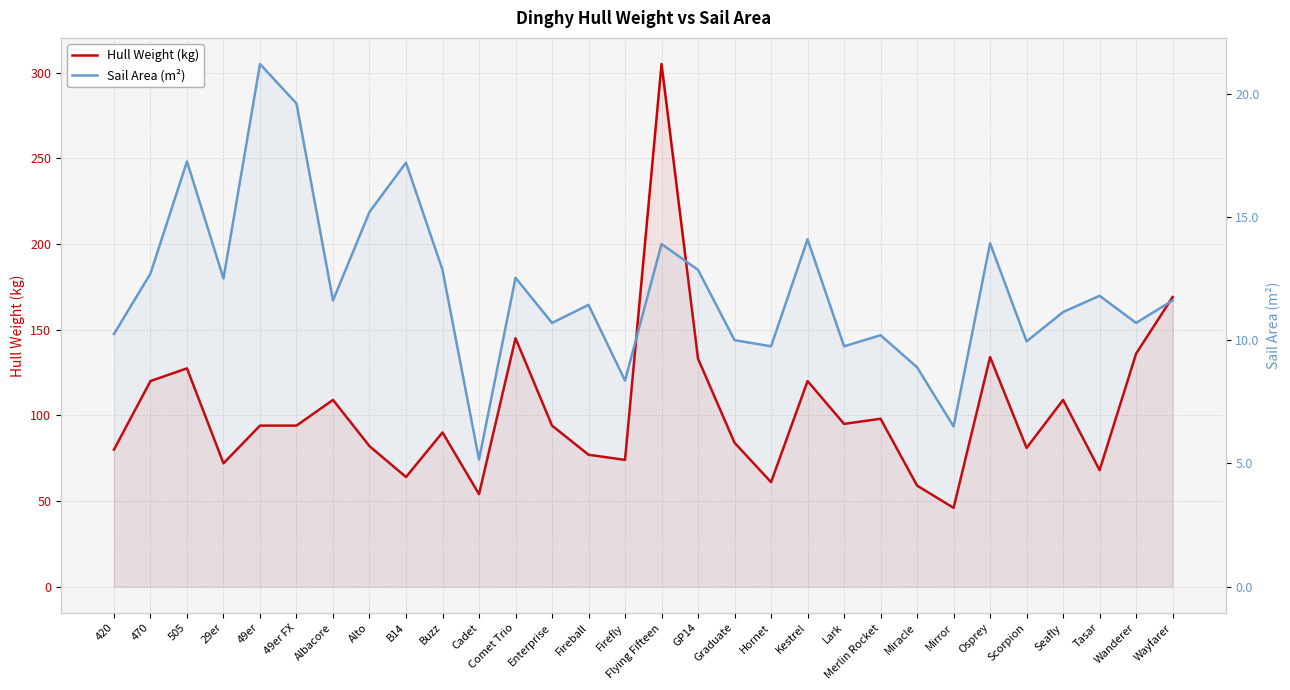

Which label corresponds to the largest value in the chart?

Flying Fifteen